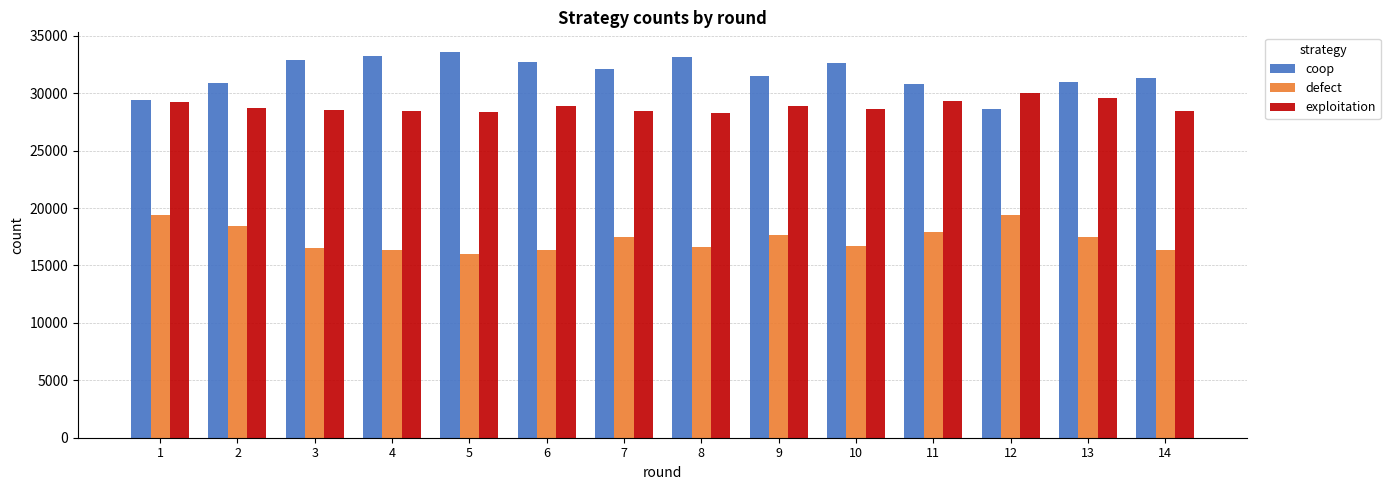

At 3, list the series in order from smallest to largest.

defect, exploitation, coop